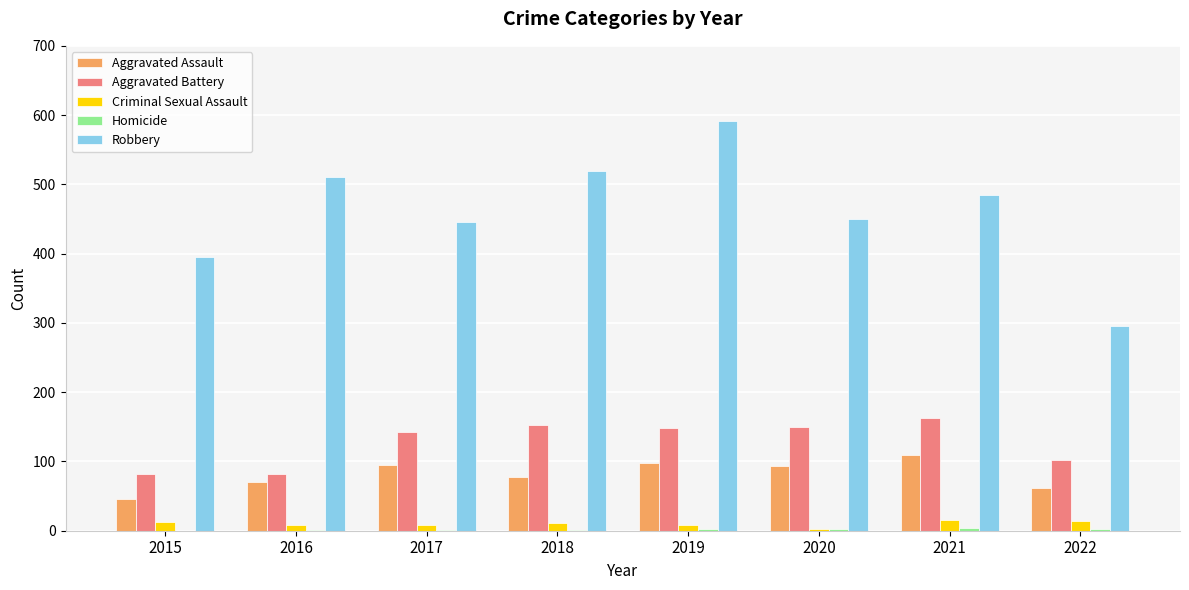

What is the greatest value displayed?

591